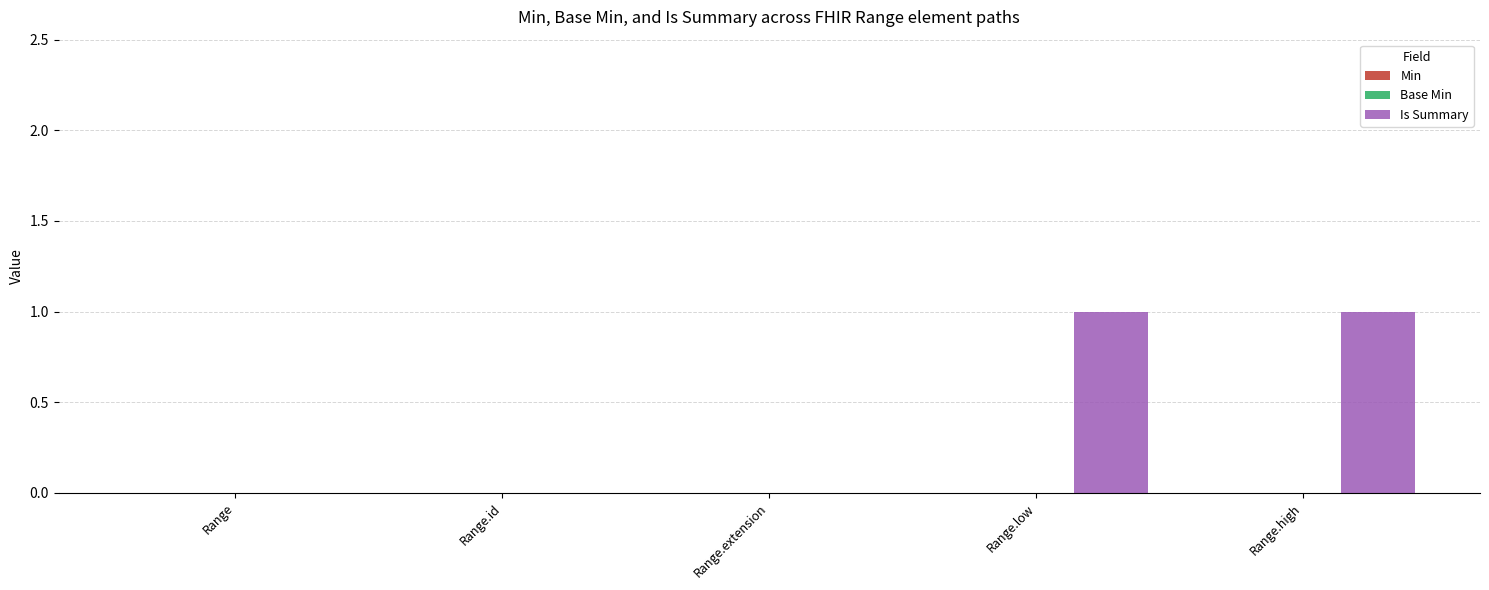

Are the bars horizontal?

No